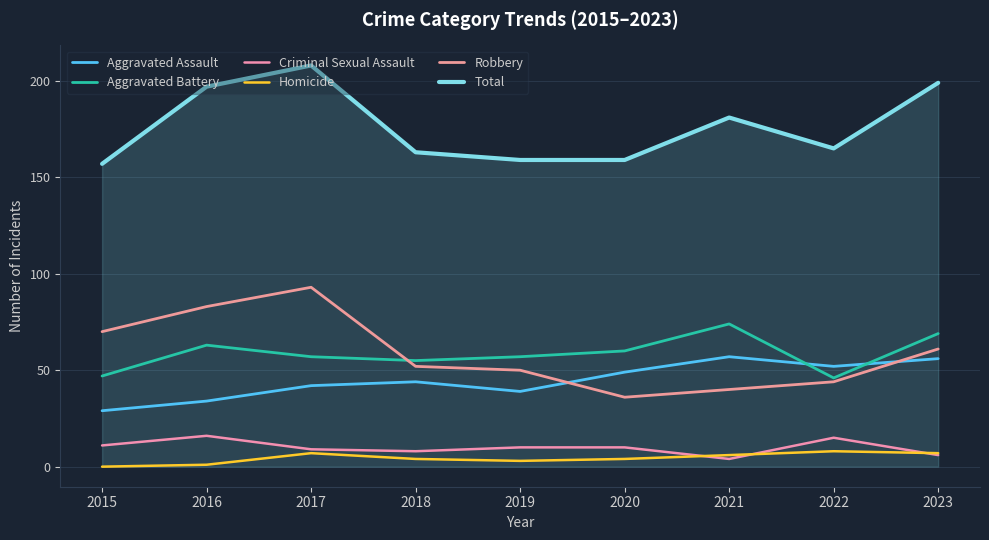

Where is Homicide nearest to the value 4?

2018